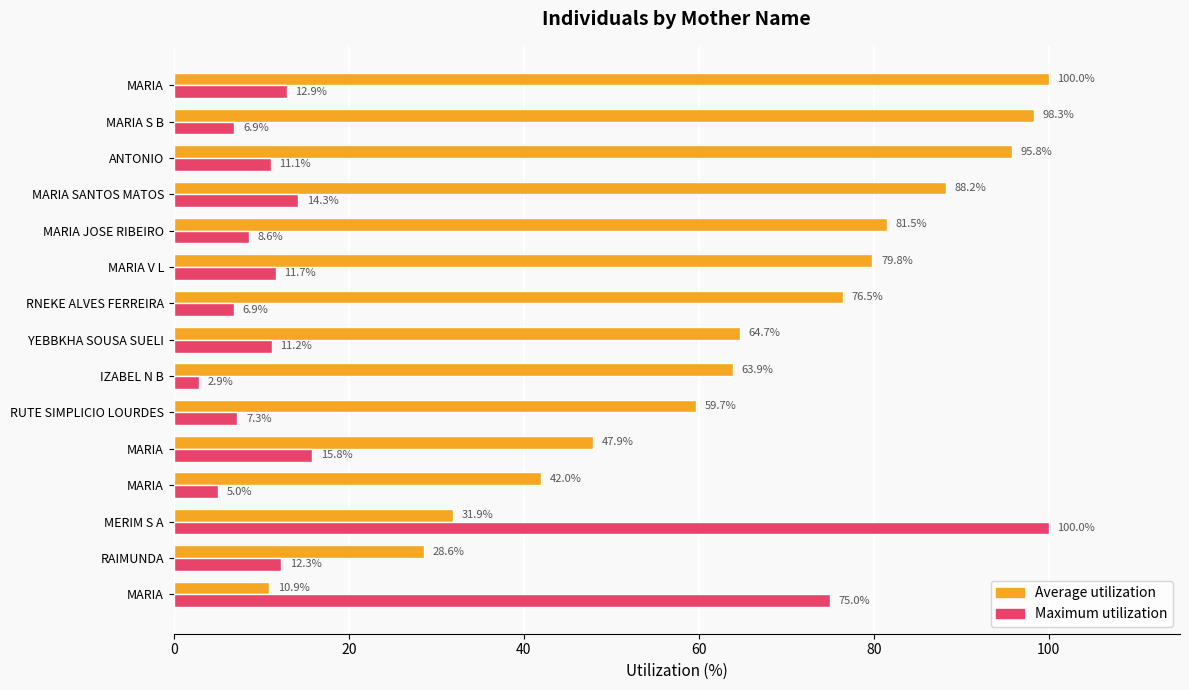

What is the maximum value shown in the chart?

100.0